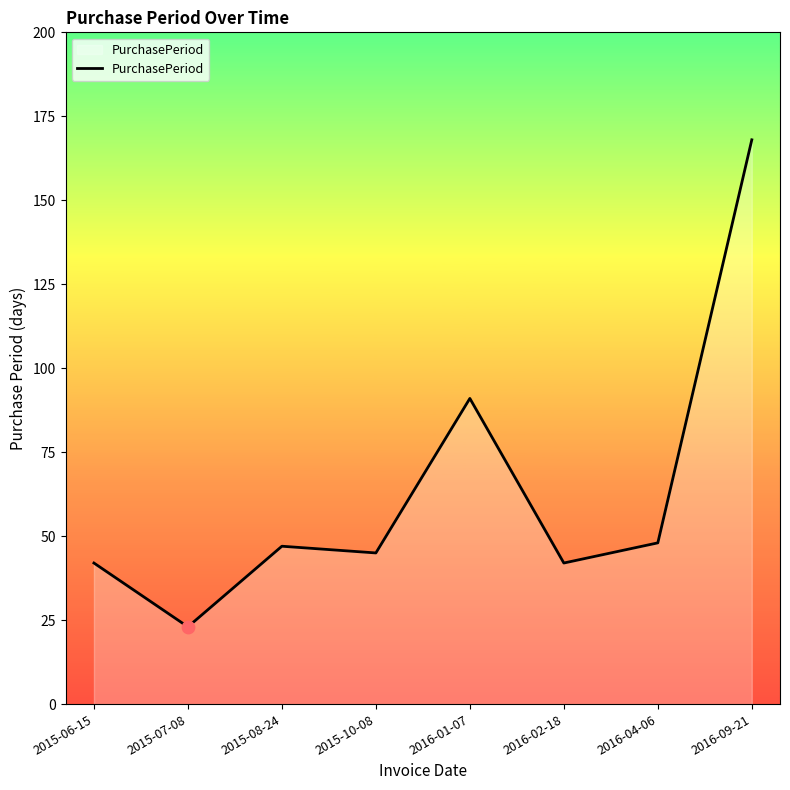

Approximately how many times larger is the value at 2016-01-07 compared to 2016-04-06?

1.9